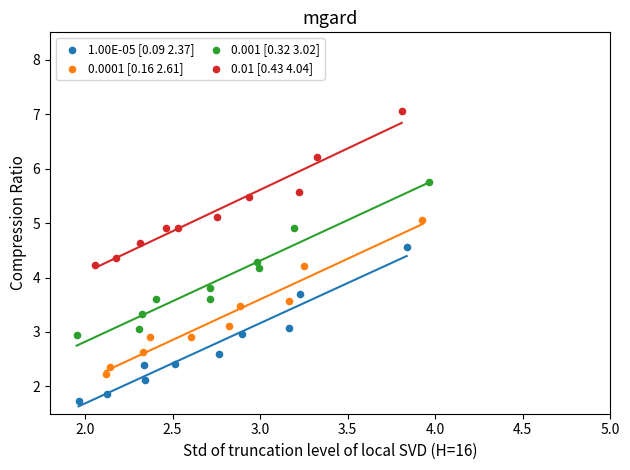

Which series contains the lowest Y value?

1.00E-05 [0.09 2.37]